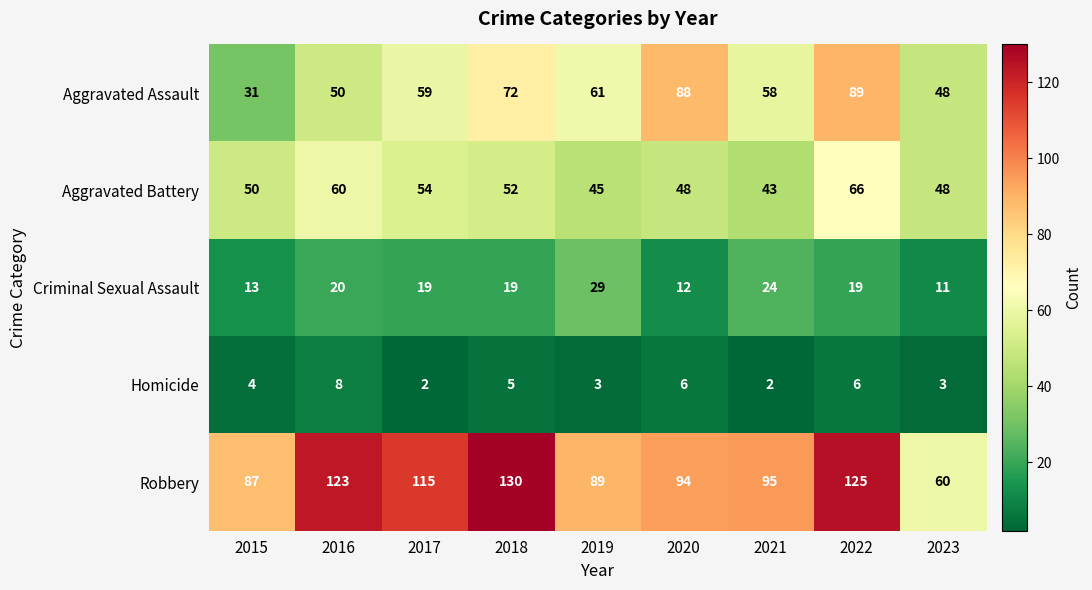

How many distinct data groups are displayed?

5